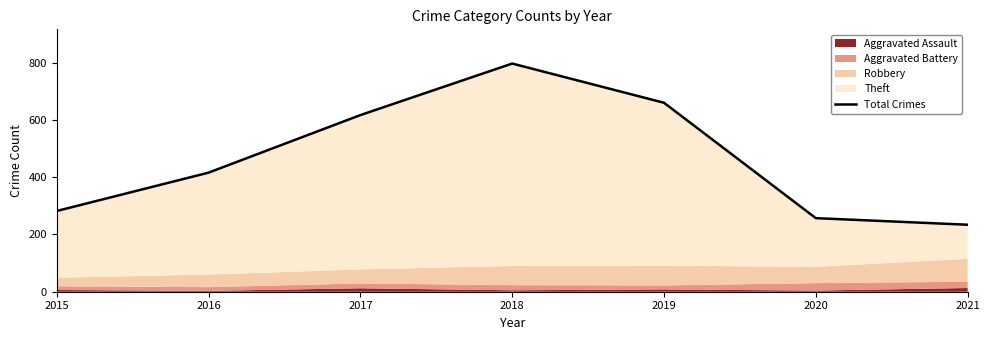

Read the value at 2020.

257